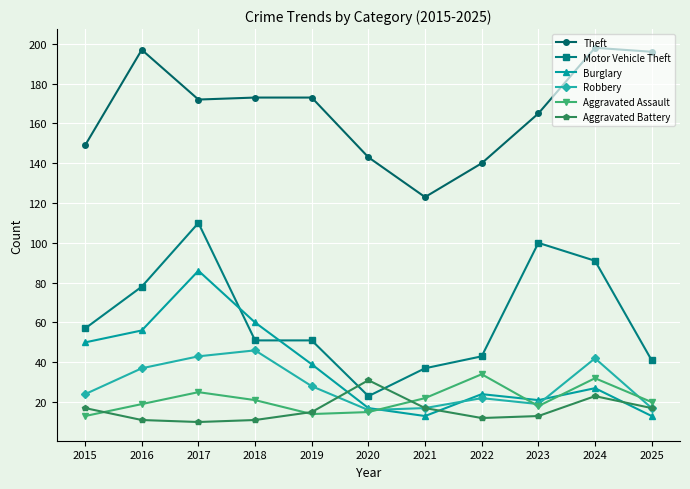

What is the average value of the Robbery series?

28